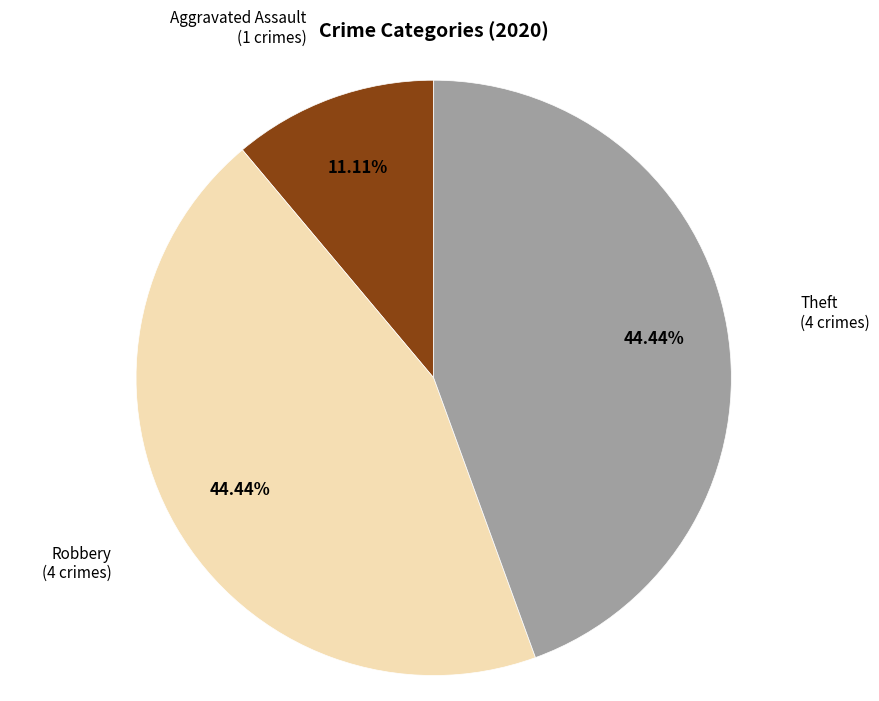

Does any single category account for the majority?

No